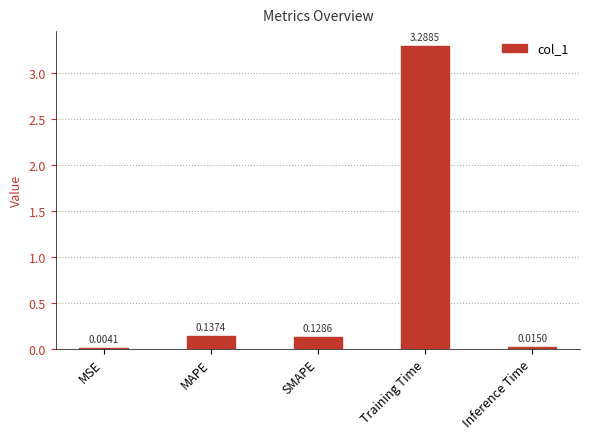

Between Training Time and SMAPE, which is larger?

Training Time